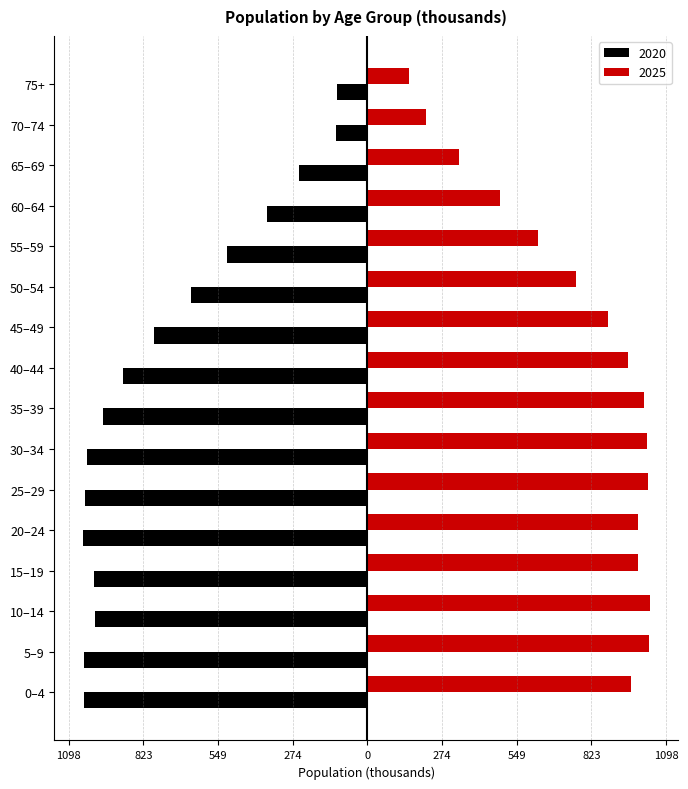

Reading left to right, transcribe all the data shown in this chart.

2020: 0–4=-1041.1	5–9=-1043.0	10–14=-1000.0	15–19=-1006.6	20–24=-1046.3	25–29=-1038.8	30–34=-1030.5	35–39=-970.8	40–44=-899.4	45–49=-786.1	50–54=-648.8	55–59=-514.6	60–64=-368.7	65–69=-250.4	70–74=-116.1	75+=-113.4
2025: 0–4=969.2	5–9=1035.0	10–14=1038.7	15–19=994.5	20–24=994.2	25–29=1032.3	30–34=1027.6	35–39=1019.0	40–44=958.7	45–49=885.5	50–54=768.2	55–59=626.0	60–64=486.3	65–69=336.2	70–74=214.3	75+=151.6